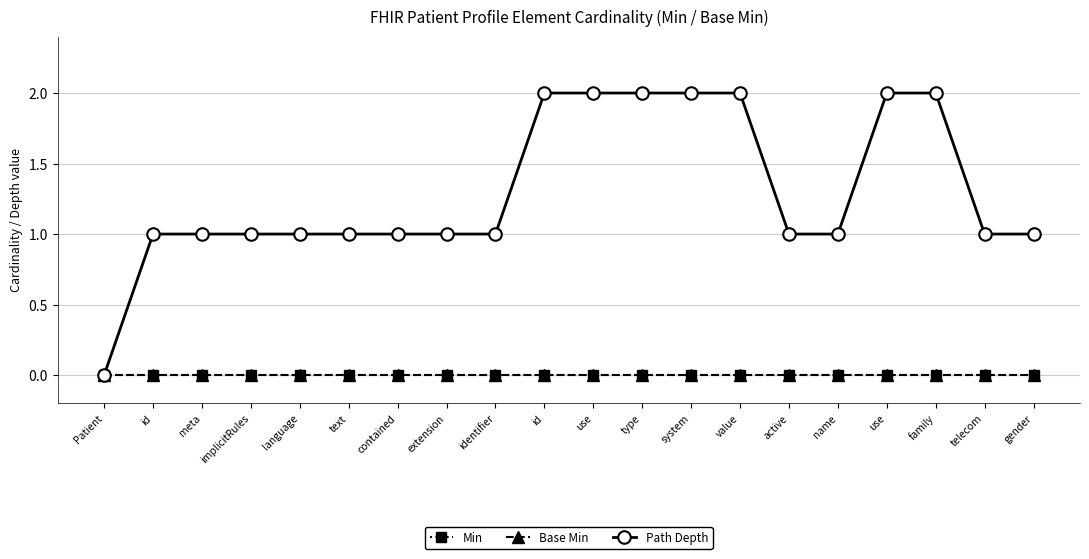

Rank the series at language from highest to lowest value.

Path Depth, Min, Base Min